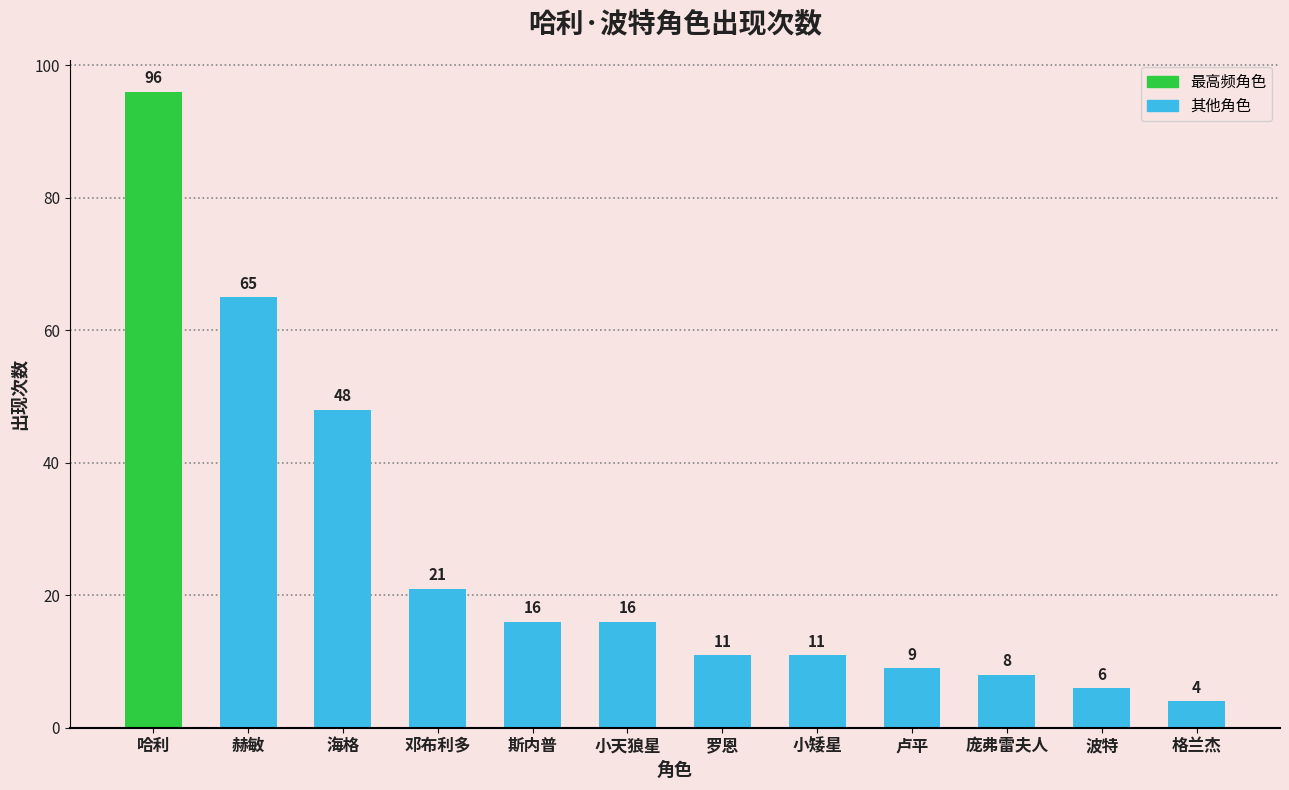

What position from the right is 庞弗雷夫人?

3